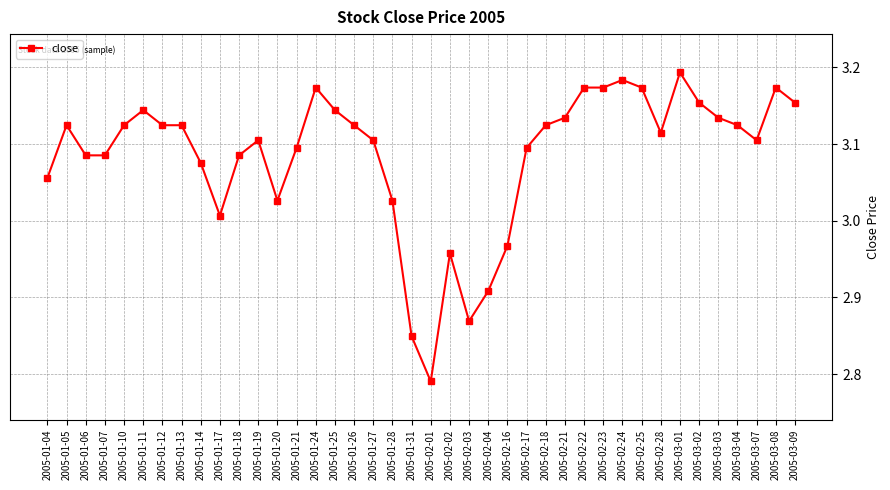

Where is the first local maximum?

2005-01-05